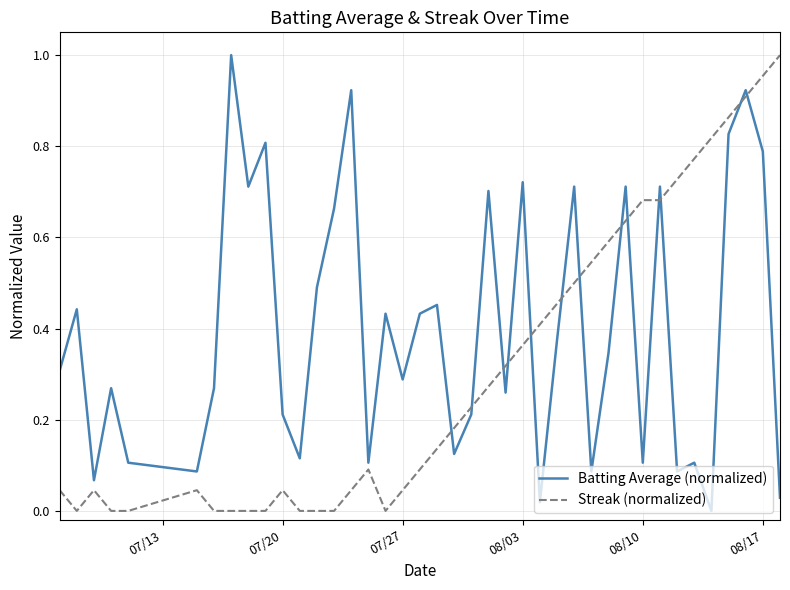

How many lines are shown in the chart?

2